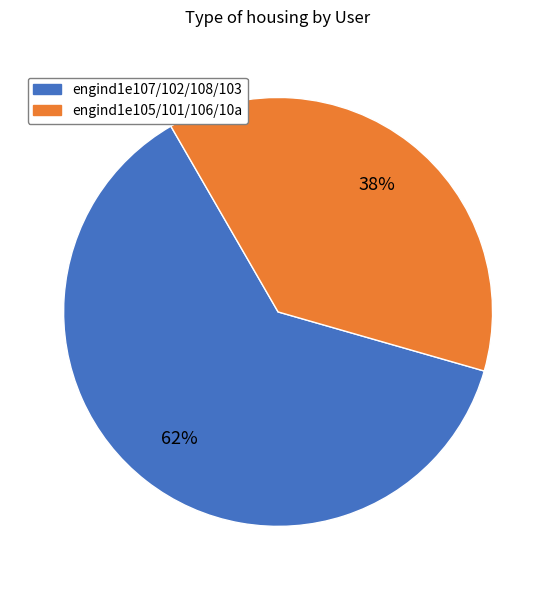

Is there any slice that represents more than half of the pie?

Yes